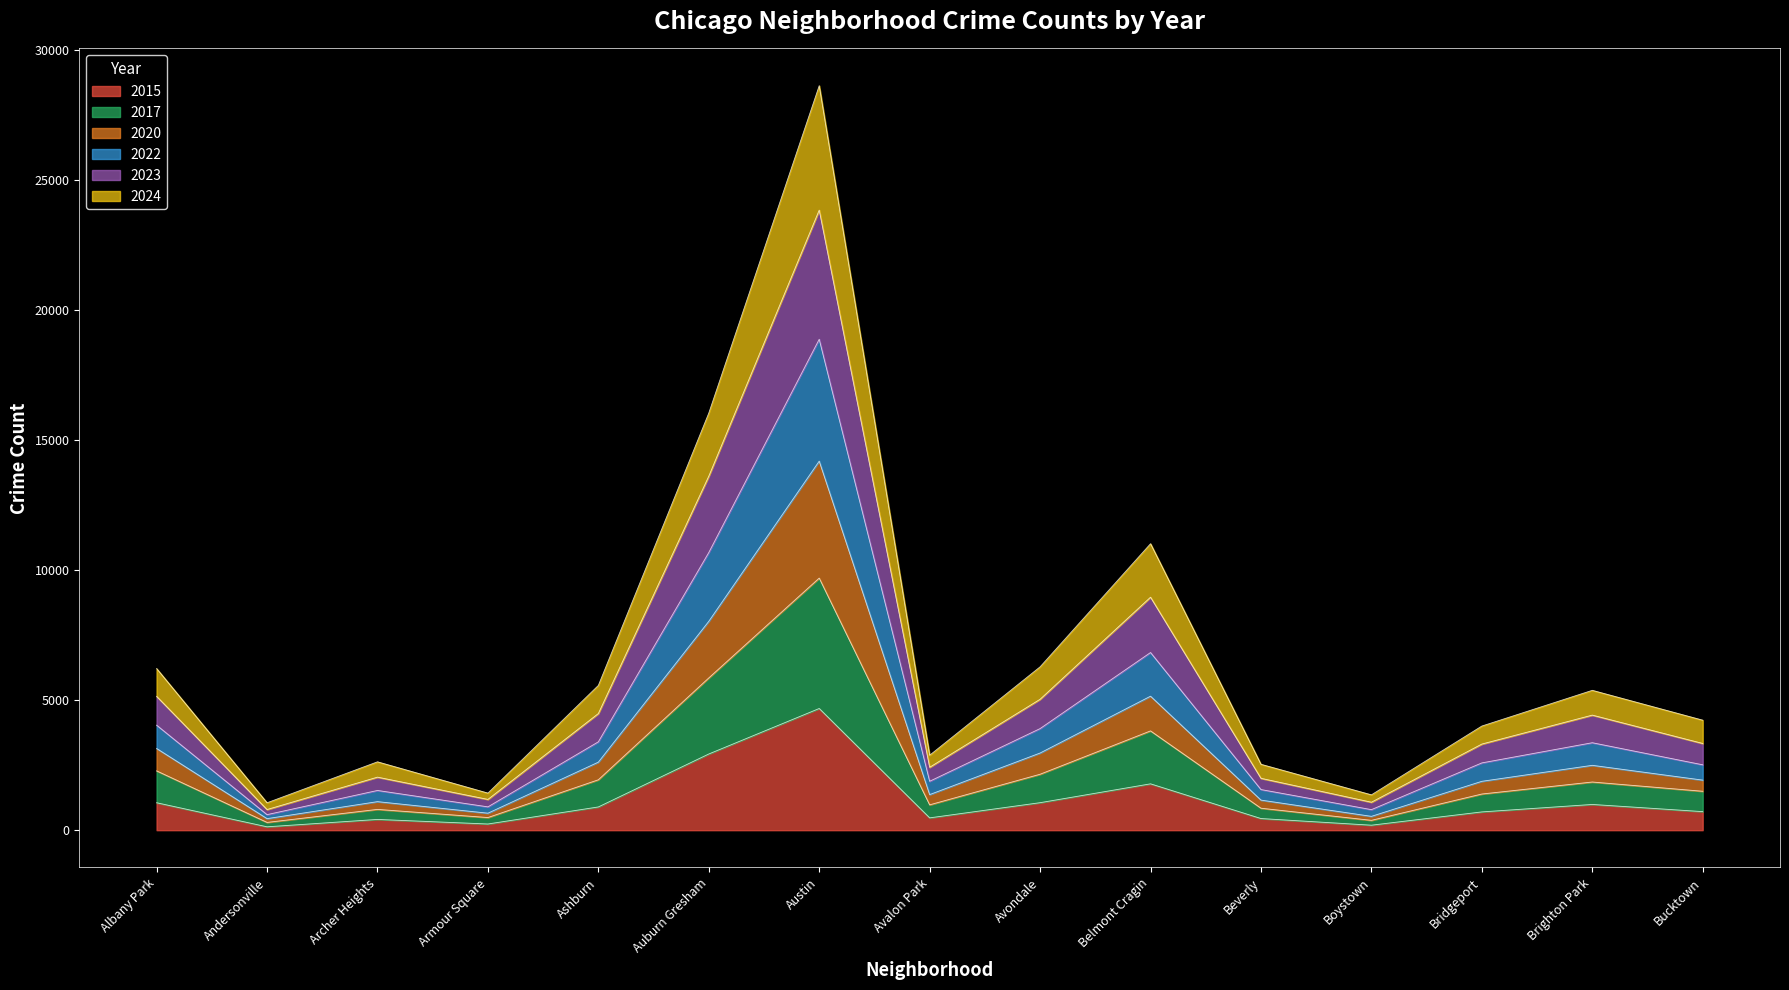

The 2017 series shows 1497 at Bucktown. True or false?

True